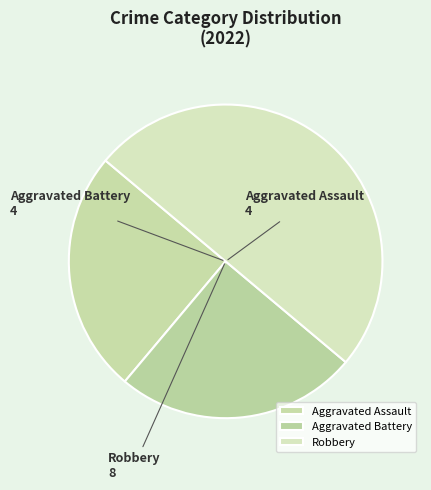

What is the ratio of the value at Aggravated Assault to the value at Robbery?

0.5